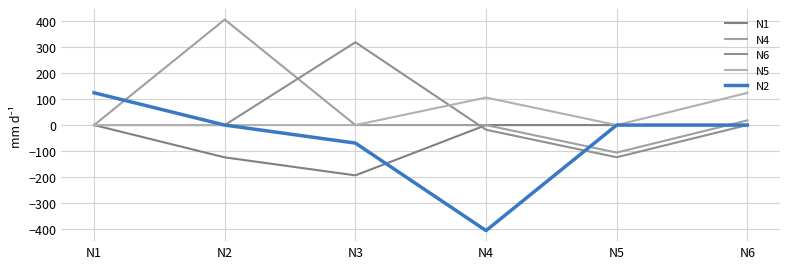

What is the average value of the N6 series?

29.4